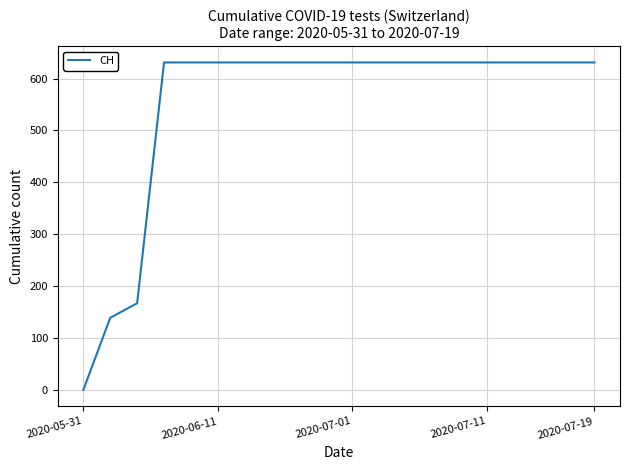

What is the difference between the maximum and minimum values?

631